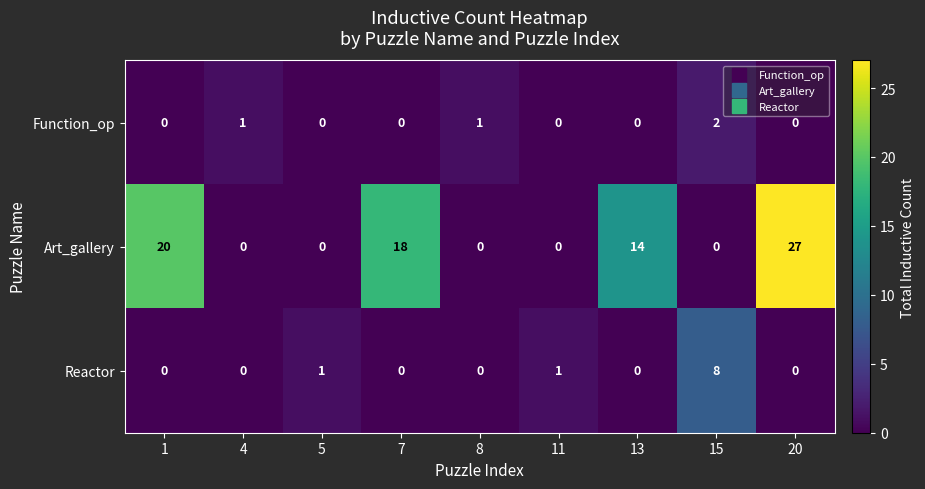

What is the spread (max minus min) of values at 13?

14